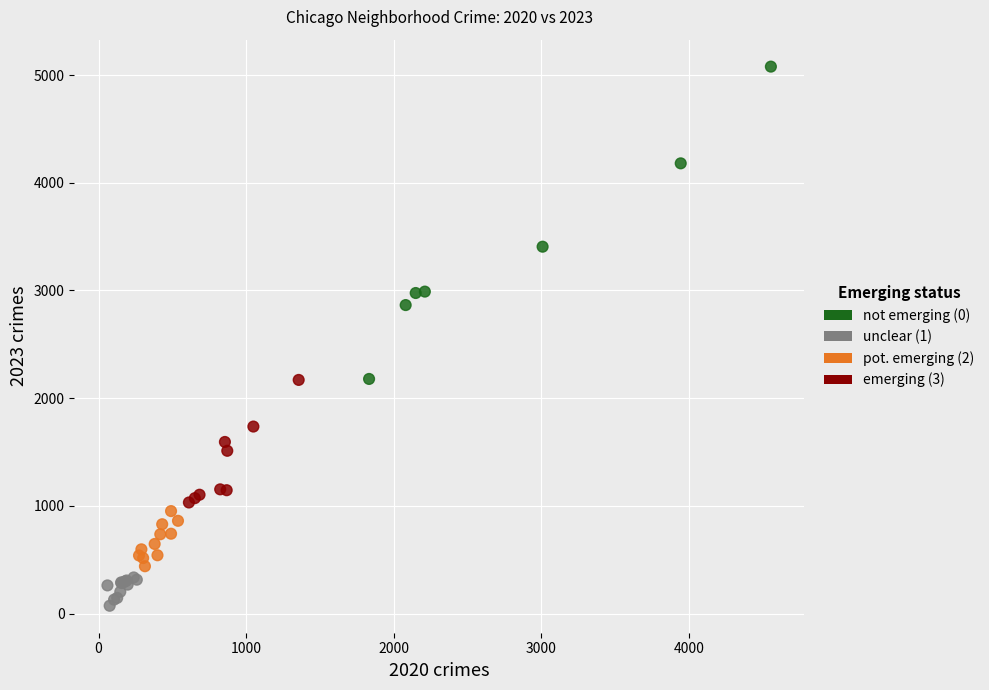

What Y value in the scatter plot is closest to 2575?

2864